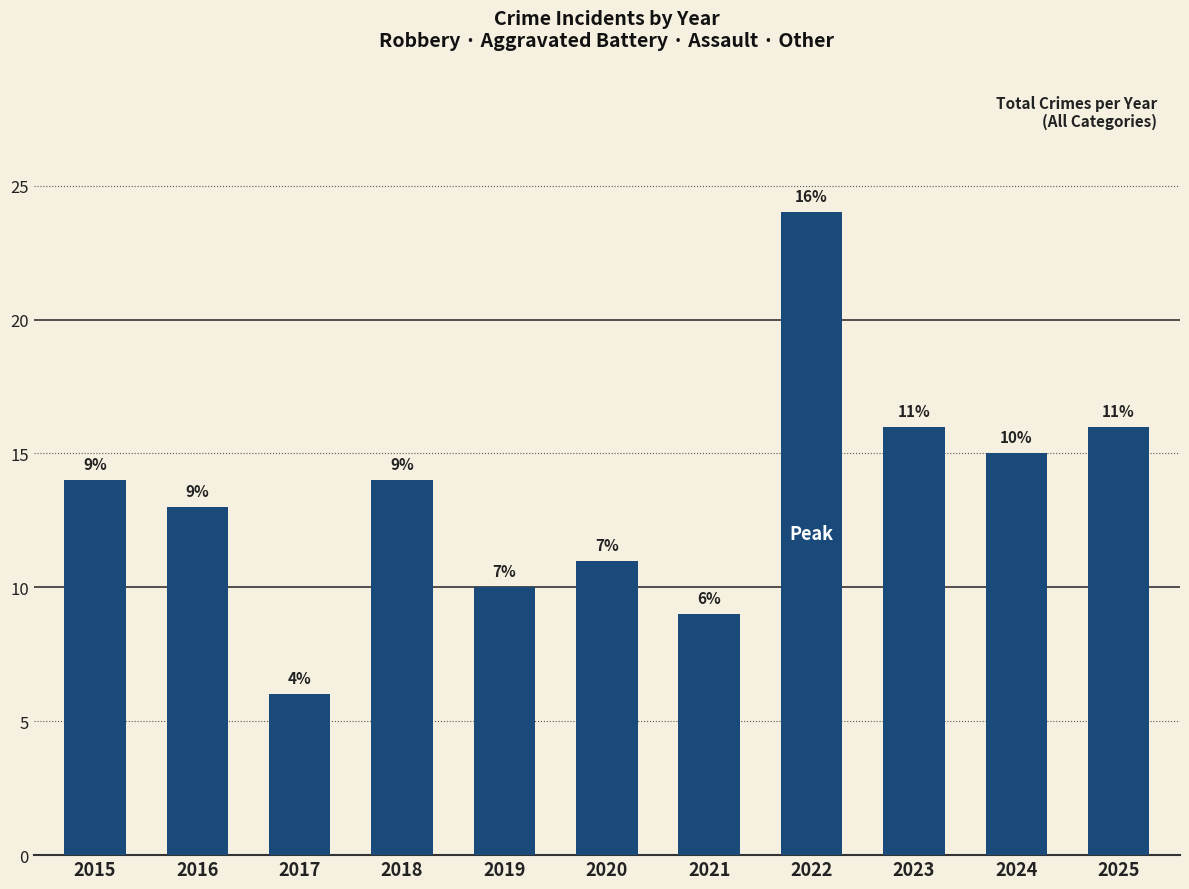

What is the maximum value shown in the chart?

24